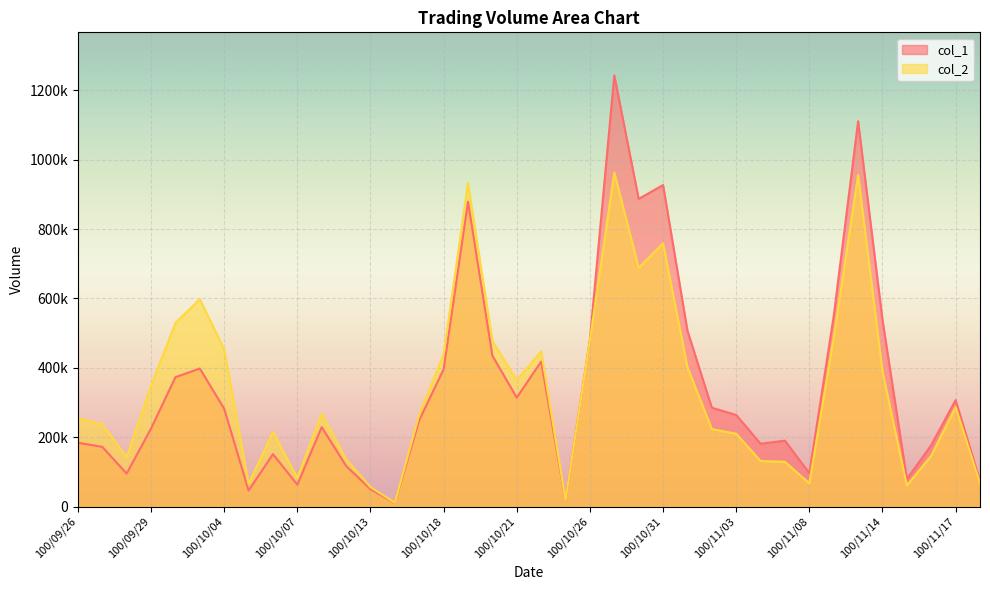

What are all the series names shown in the legend?

col_1, col_2